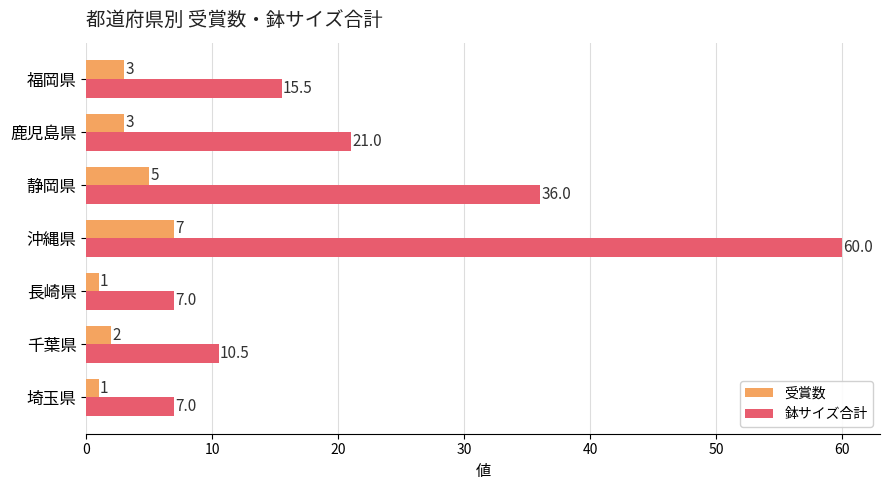

What is the highest value of the 鉢サイズ合計 series?

60.0